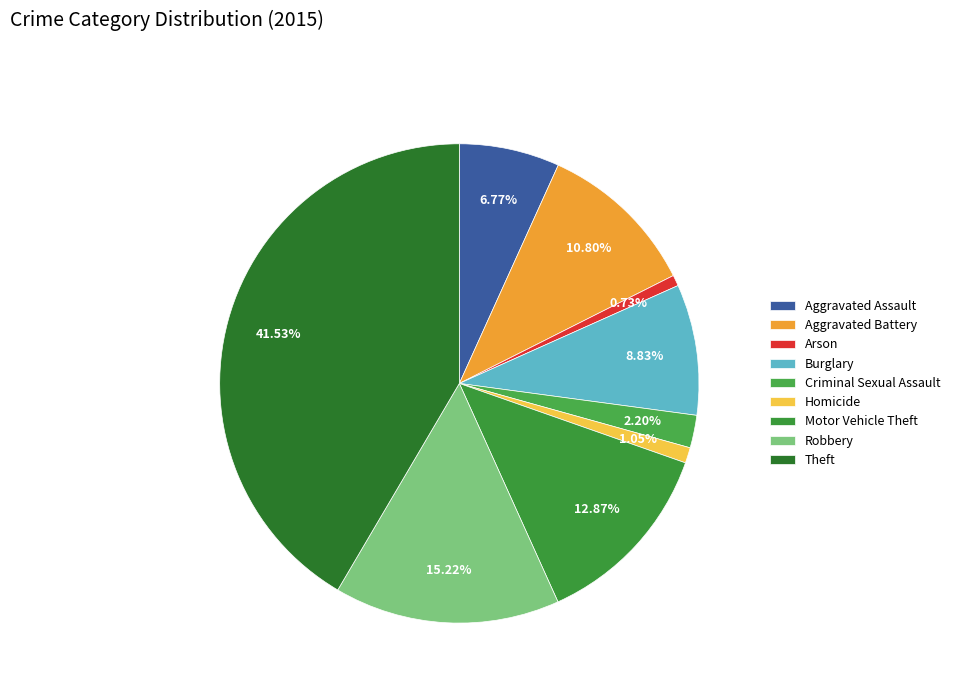

How many slices are in this pie chart?

9